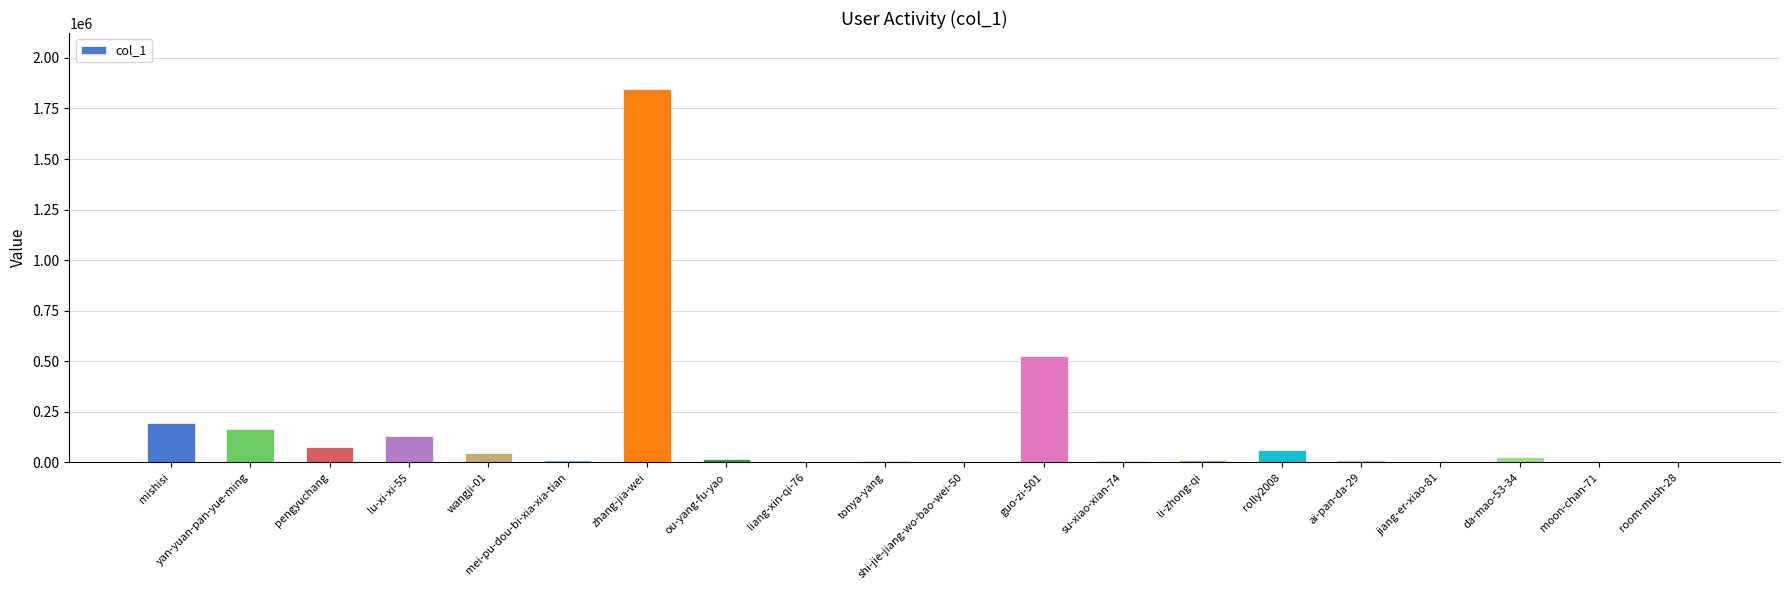

What is the greatest value displayed?

1845896